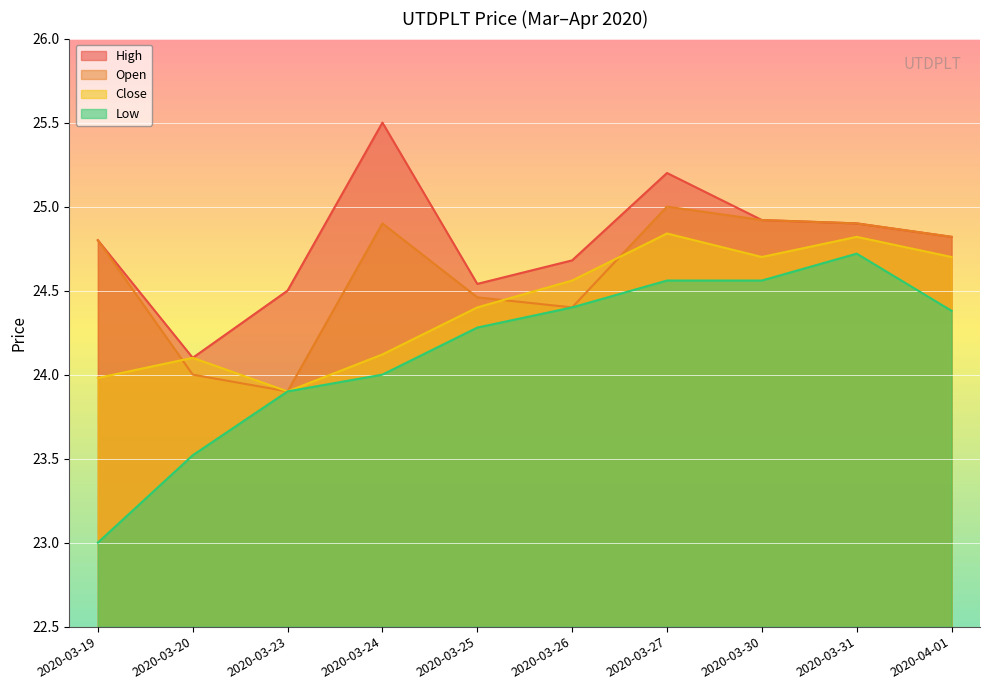

What is the greatest value displayed?

25.5